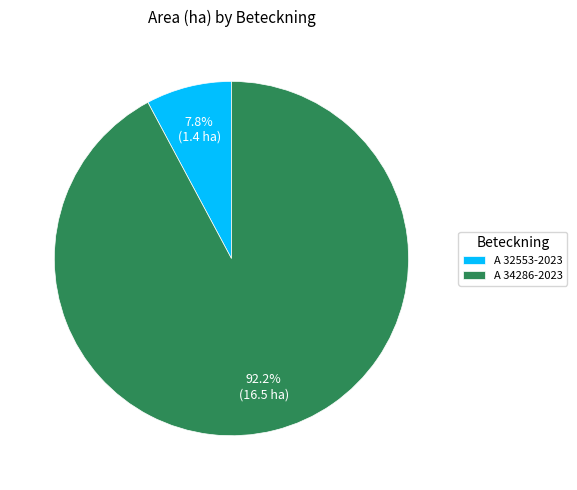

Which category has the biggest portion of the pie?

A 34286-2023